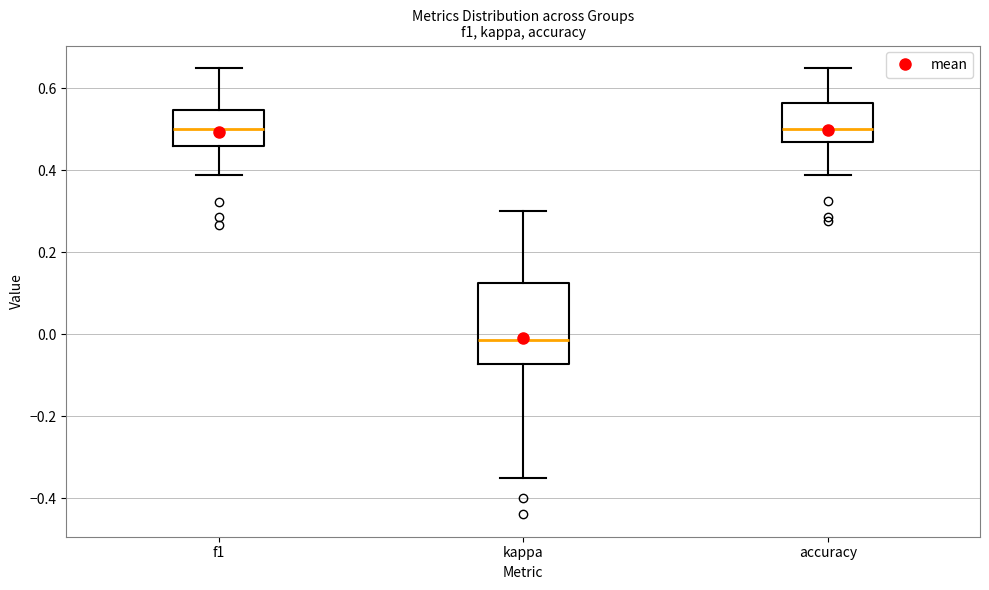

Which box is the tallest, from its lower edge to its upper edge?

kappa